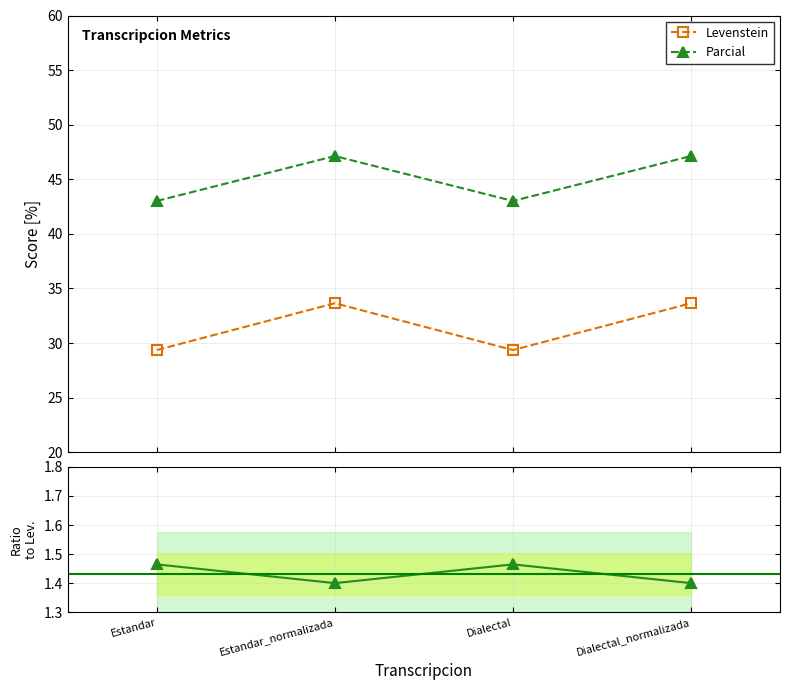

Reading left to right, list all the values displayed in this chart.

Levenstein: Estandar=29.4	Estandar_normalizada=33.6	Dialectal=29.4	Dialectal_normalizada=33.6
Parcial: Estandar=43.0	Estandar_normalizada=47.1	Dialectal=43.0	Dialectal_normalizada=47.1
Parcial/Levenstein: Estandar=1.5	Estandar_normalizada=1.4	Dialectal=1.5	Dialectal_normalizada=1.4